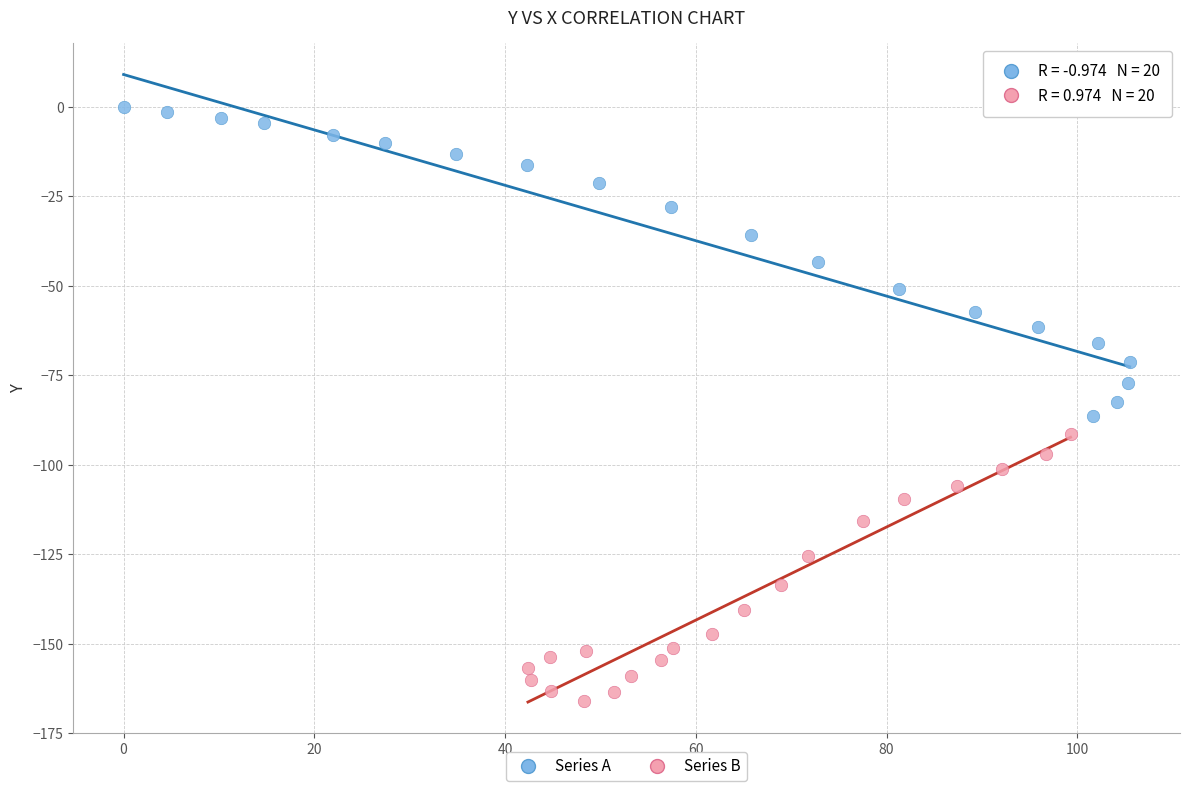

Which series contains the lowest Y value?

Series B